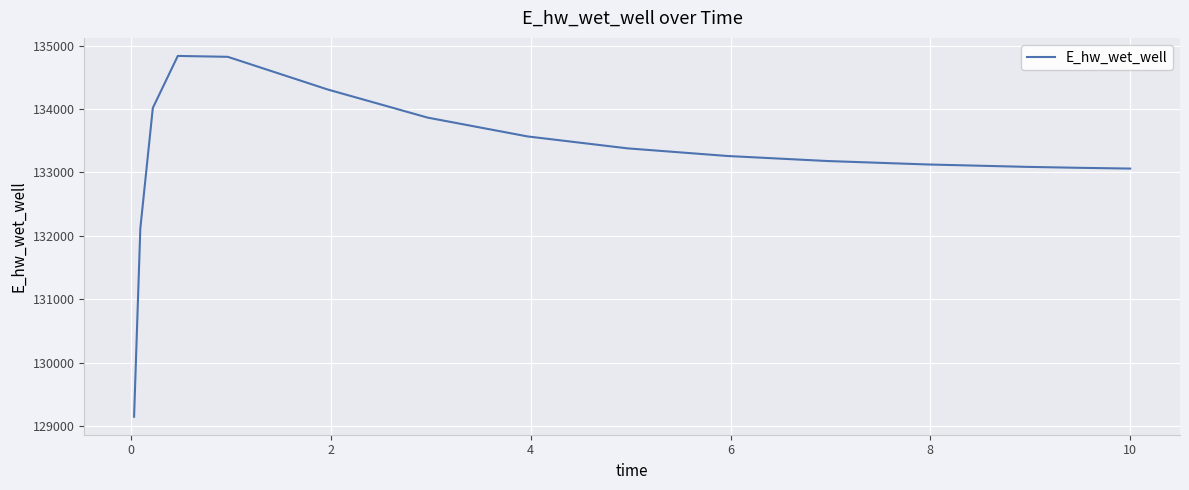

What is the minimum value shown in the chart?

129148.1